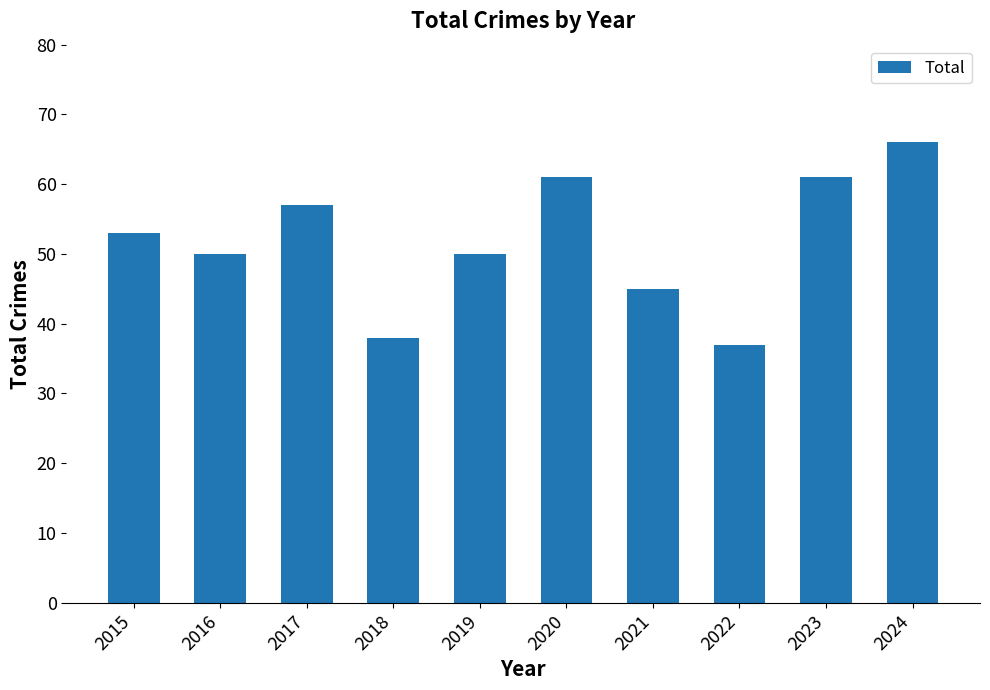

What is the change in value from 2021 to 2023?

+16